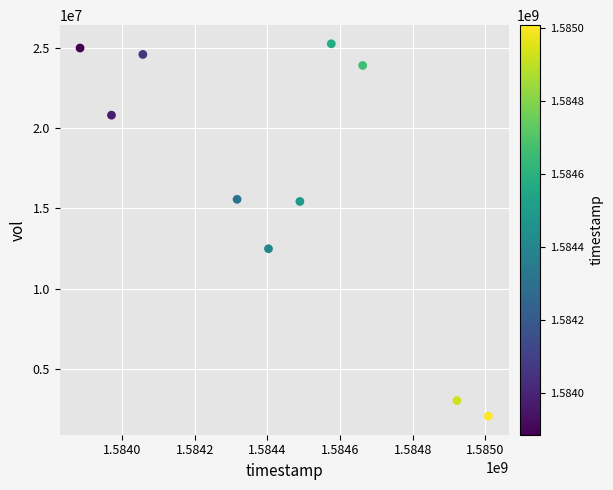

What Y value in the scatter plot is closest to 13660900?

12492100